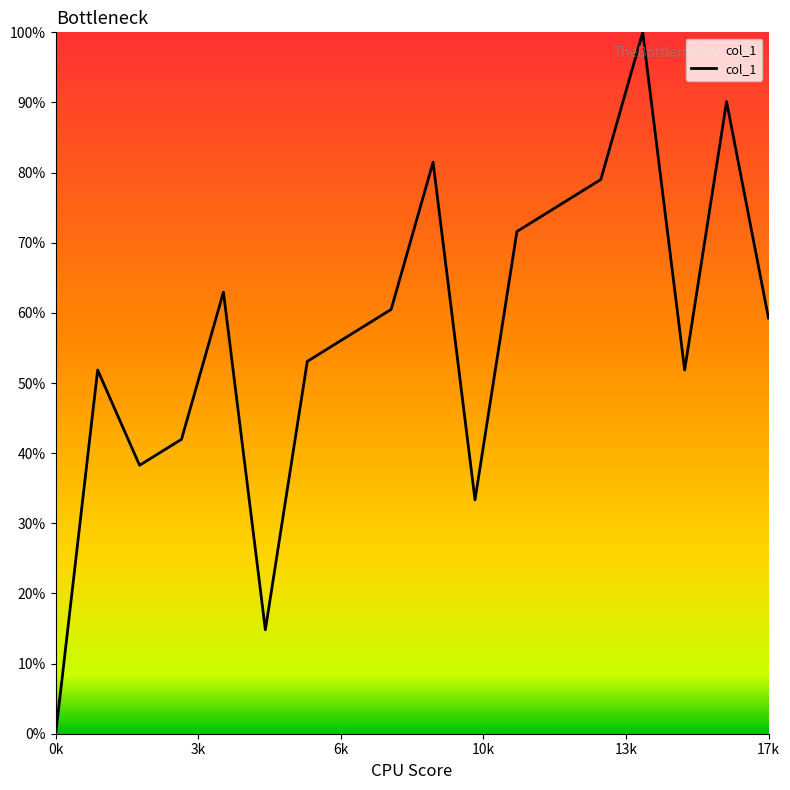

What is the average value?

56.8